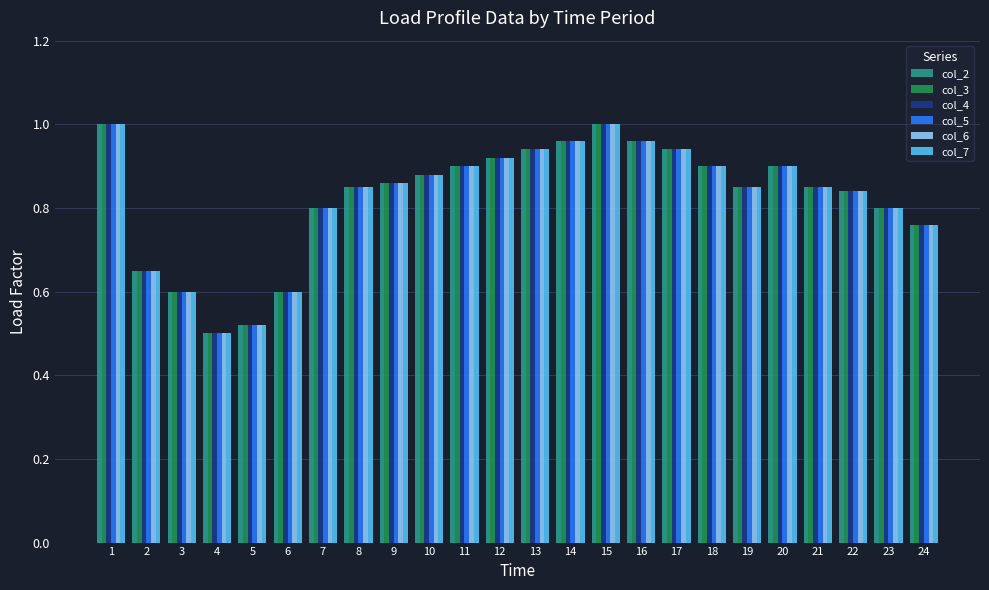

At how many categories does at least one series exceed 0?

24